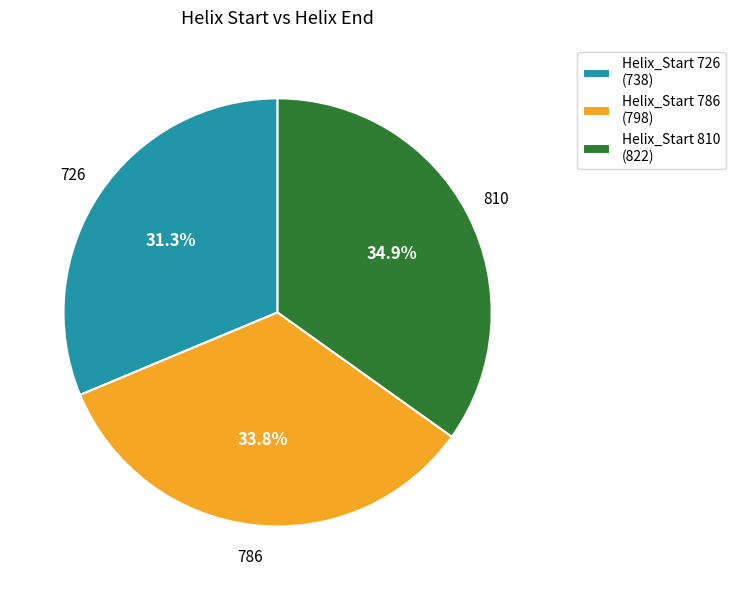

Is there a majority slice in this chart?

No